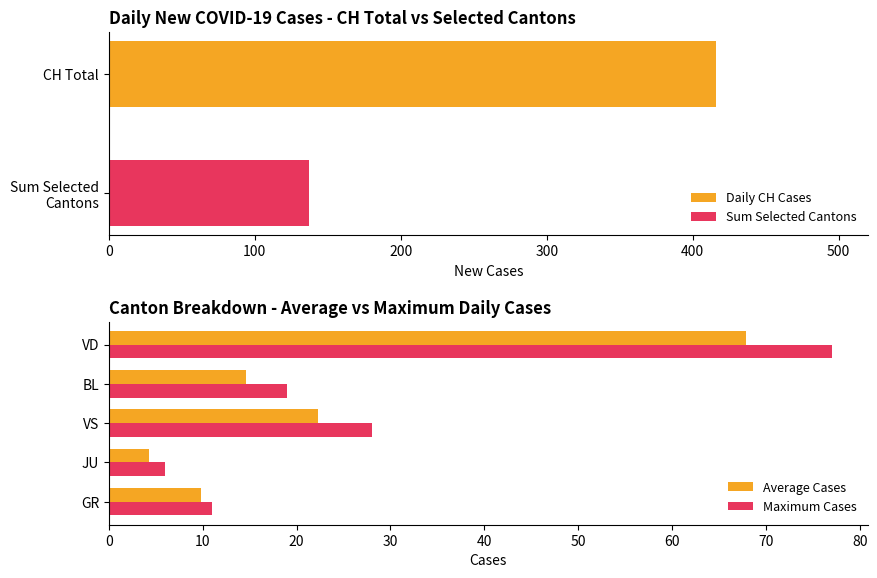

Which series has the largest total across all categories?

CH